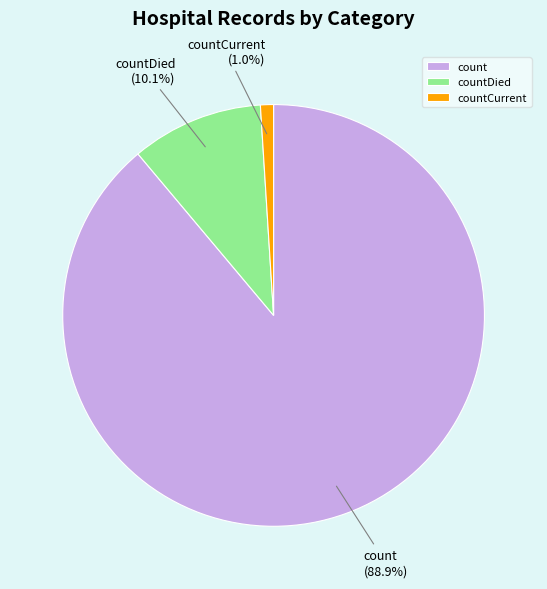

Combined, do countDied and count account for over 50%?

Yes